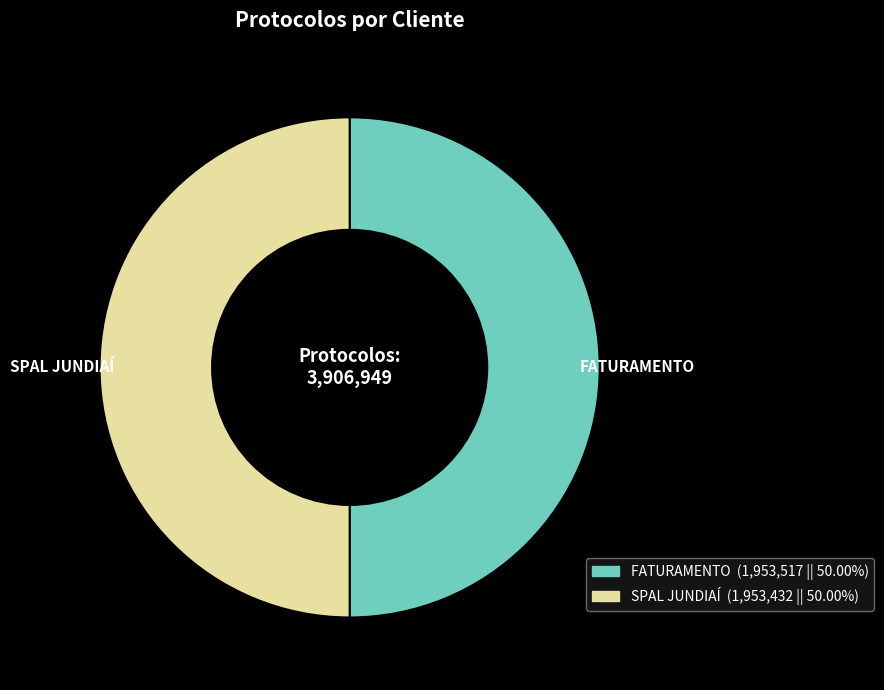

How many segments does this pie chart have?

2